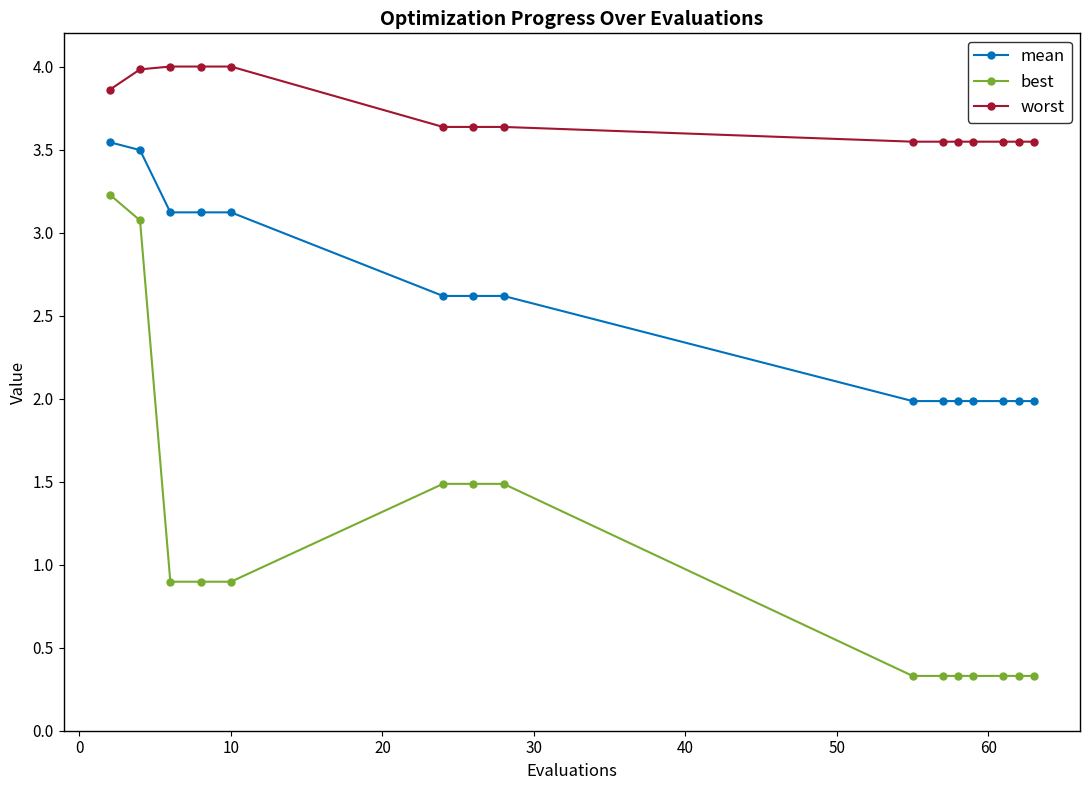

Is this an area chart (filled region under the line)?

No